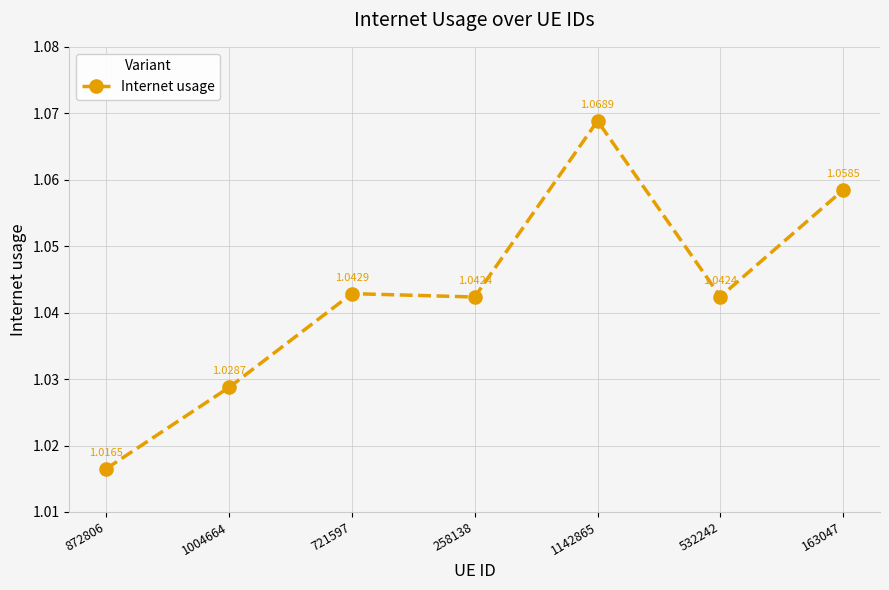

What is the sum of the values at 532242 and 163047?

2.1